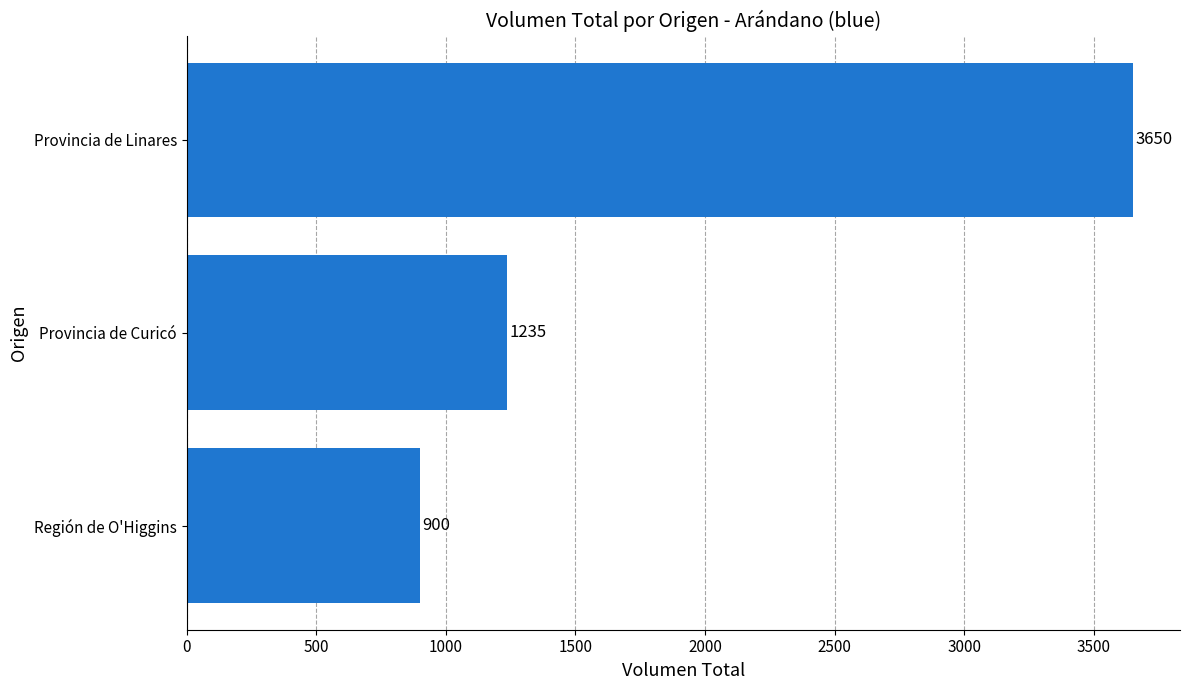

What value does the data have at Región de O'Higgins, to the nearest 10?

900